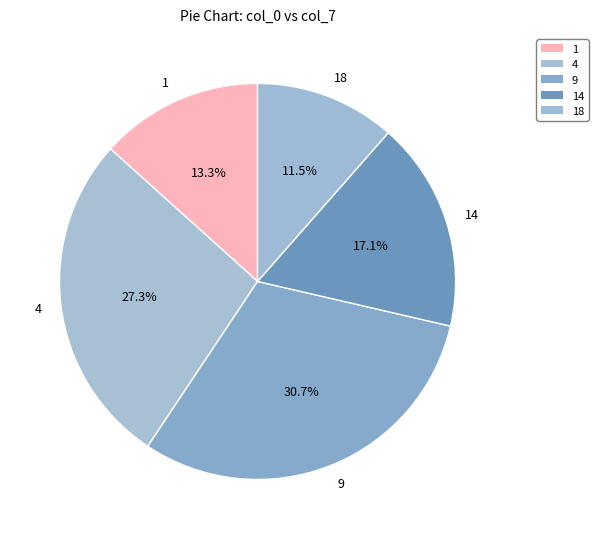

What is the ratio of the value at 4 to the value at 14?

1.6